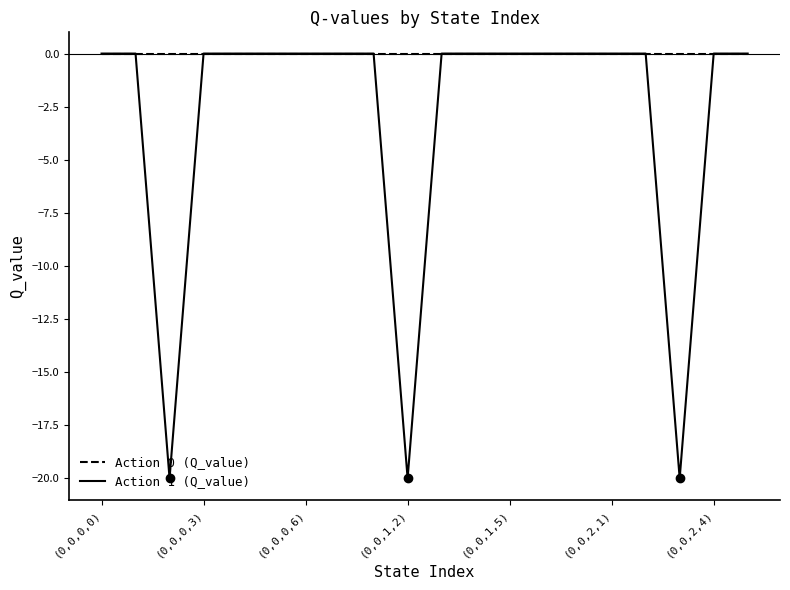

Which series has the largest total across all categories?

Action 0 (Q_value)